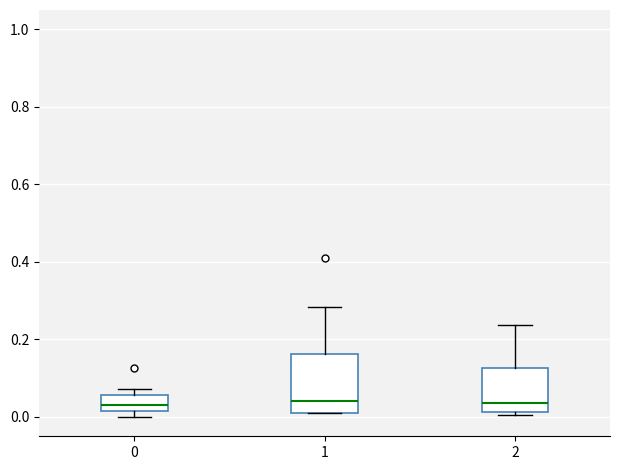

Reading left to right, transcribe this box plot: for each box, give where its median line is, the range the box spans, and where its two whiskers end, as read against the y-axis. The values are not printed on the chart, so give them approximately, as read against the axis.

0: median 0.04, box 0.02 to 0.06, whiskers 0.00 to 0.08
1: median 0.04, box 0.02 to 0.16, whiskers 0.02 to 0.28
2: median 0.04, box 0.02 to 0.12, whiskers 0.00 to 0.24